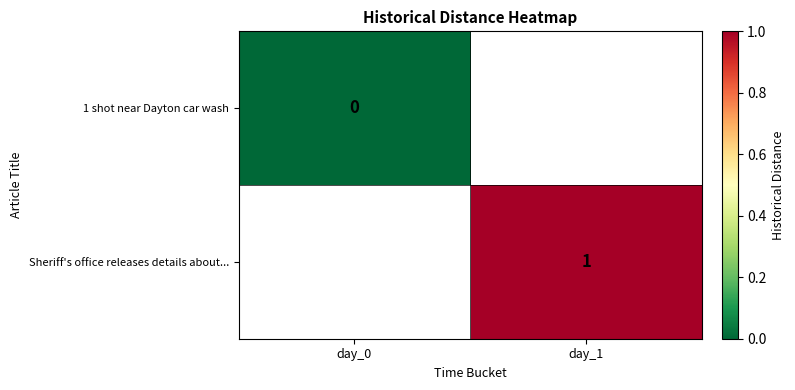

Is the value of 1 shot near Dayton car wash at day_0 greater than the value of Sheriff's office releases details about... at day_1?

No